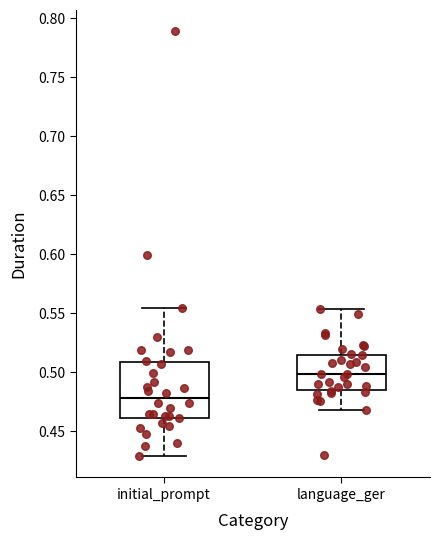

Reading left to right, transcribe this box plot: for each box, give where its median line is, the range the box spans, and where its two whiskers end, as read against the y-axis. The values are not printed on the chart, so give them approximately, as read against the axis.

initial_prompt: median 0.480, box 0.460 to 0.510, whiskers 0.430 to 0.555
language_ger: median 0.500, box 0.485 to 0.515, whiskers 0.470 to 0.555